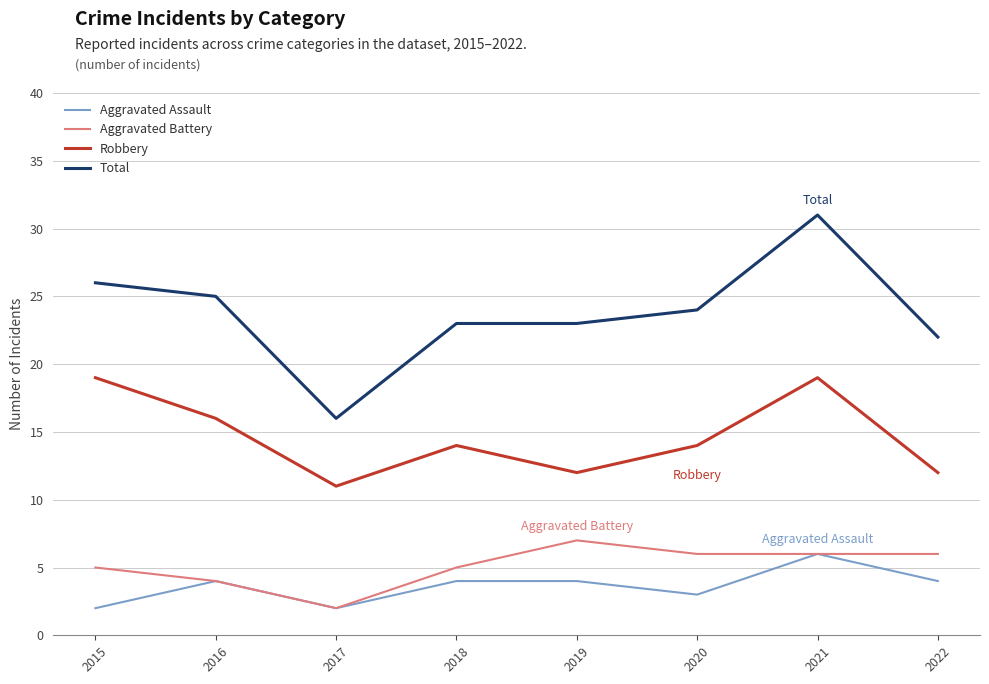

Rank the series at 2020 from lowest to highest value.

Aggravated Assault, Aggravated Battery, Robbery, Total